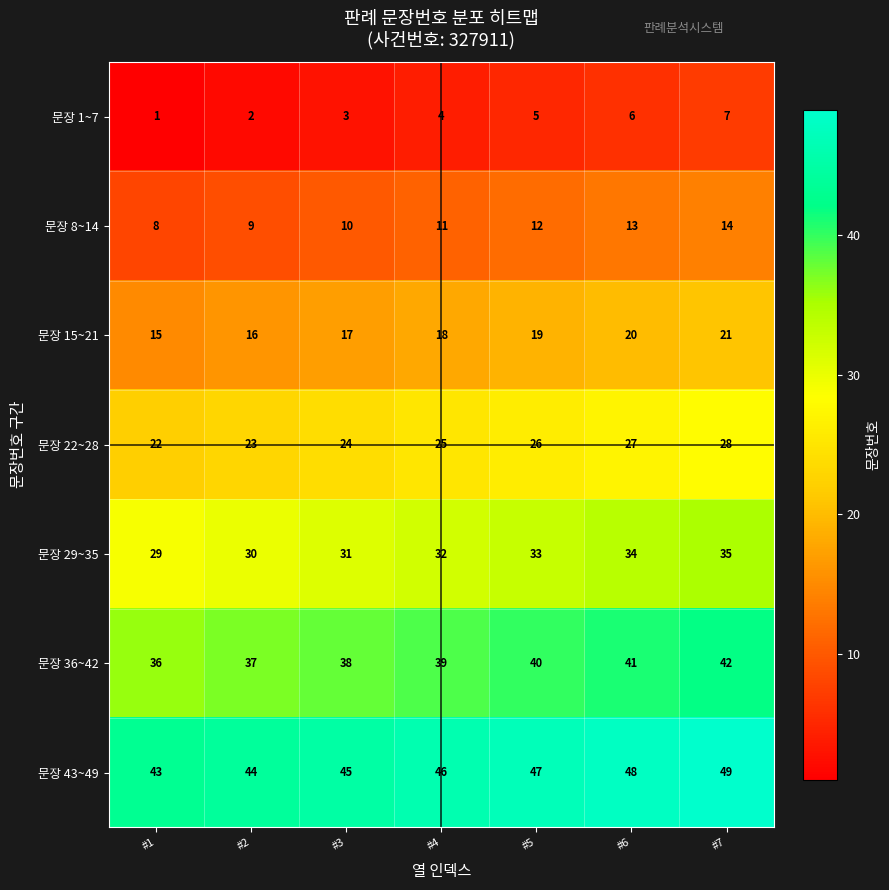

What is the highest value of the 문장 15~21 series?

21